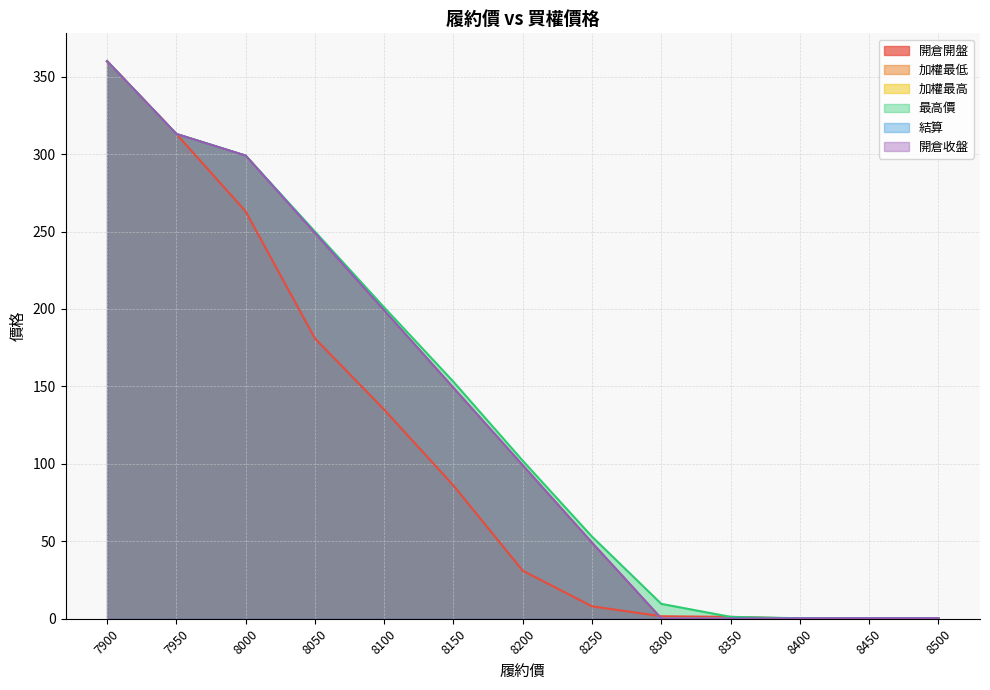

How many series are shown in this chart?

6